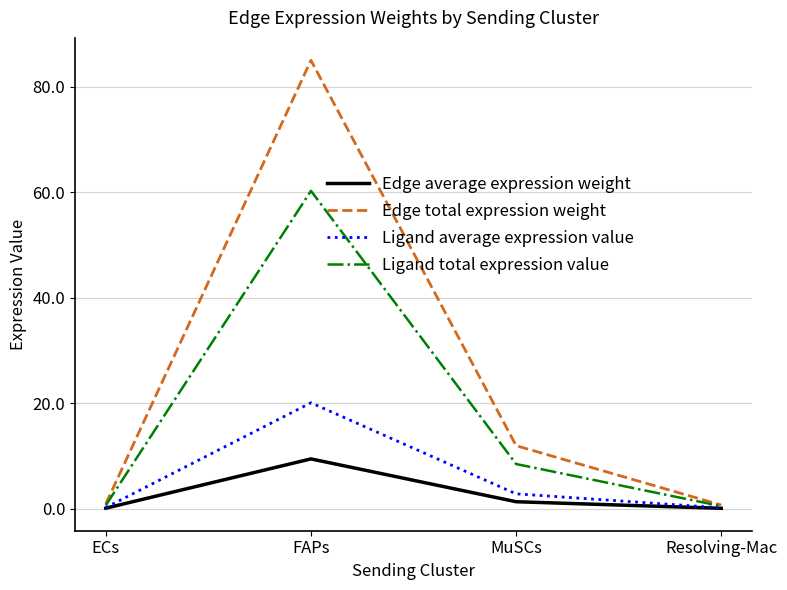

How many distinct data groups are displayed?

4